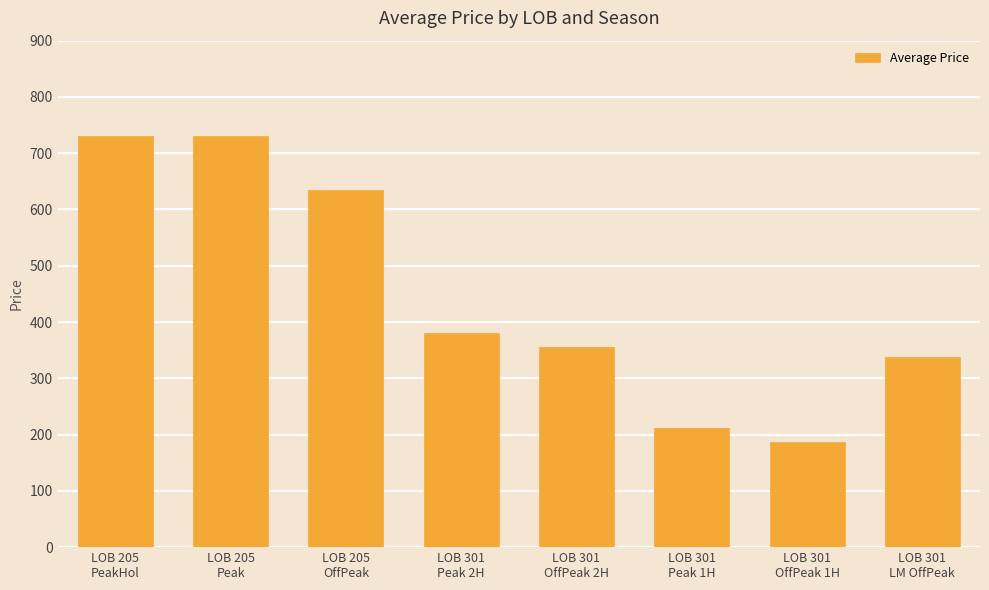

At which category does the chart reach its minimum across all series?

LOB 301
OffPeak 1H